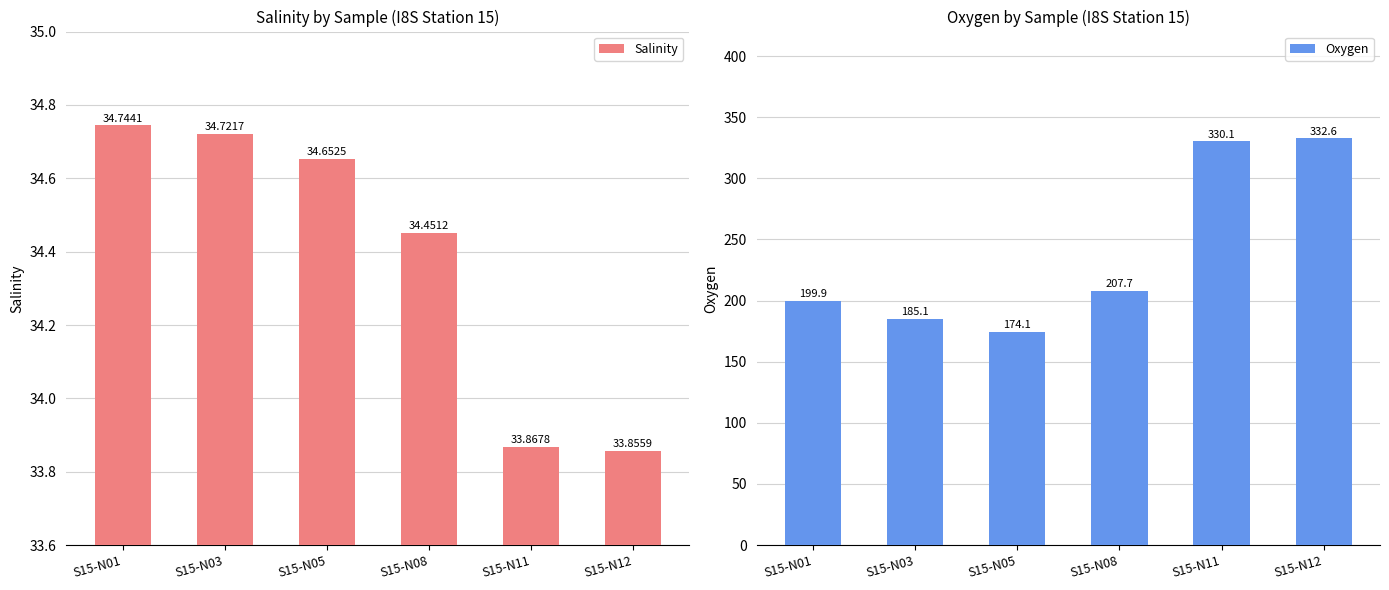

Which series has the largest total across all categories?

Oxygen